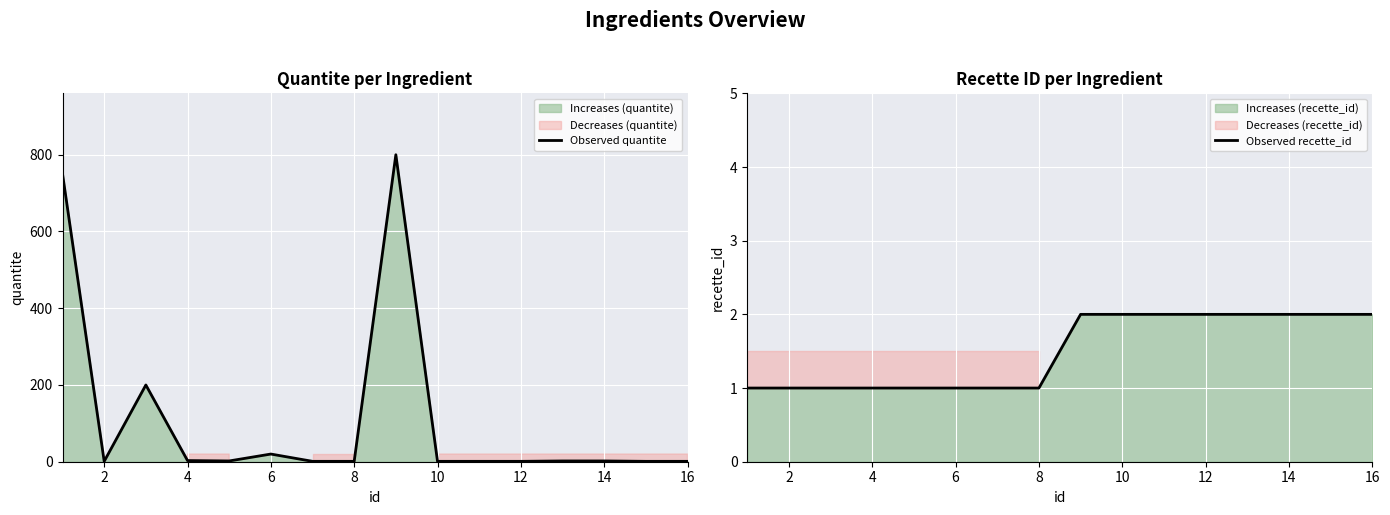

The Observed recette_id series shows 0 at 14. True or false?

False